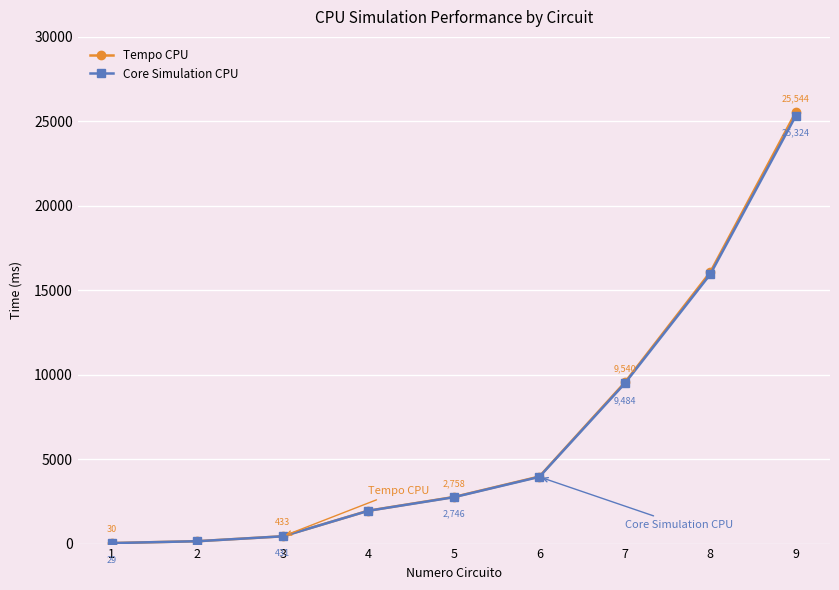

Rank the categories by Tempo CPU value from highest to lowest.

9, 8, 7, 6, 5, 4, 3, 2, 1